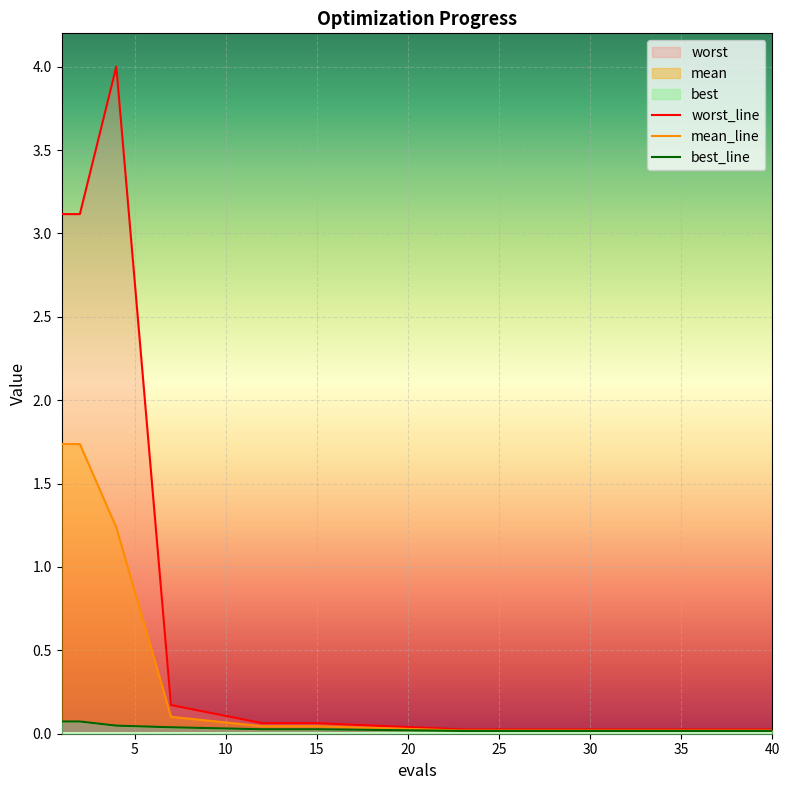

True or false: mean and best intersect in this chart.

False